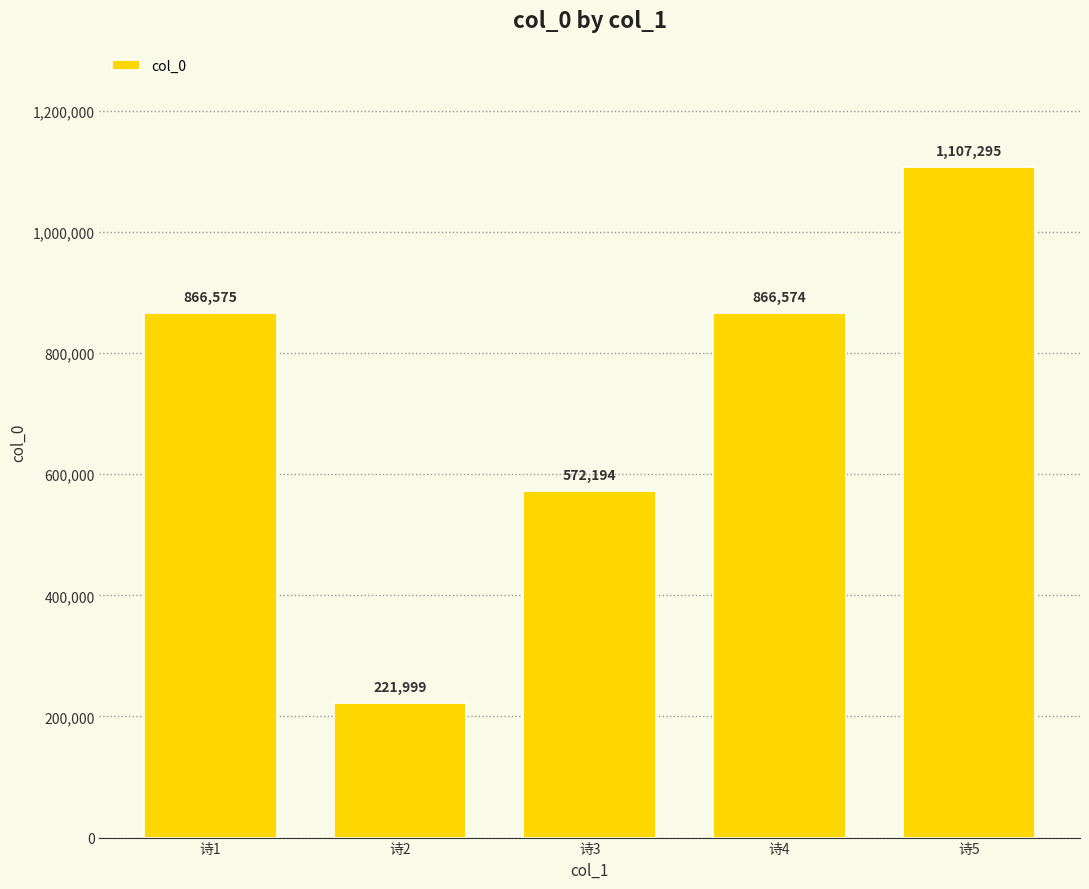

Reading left to right, what are all the values shown in this chart?

诗1=866575	诗2=221999	诗3=572194	诗4=866574	诗5=1107295